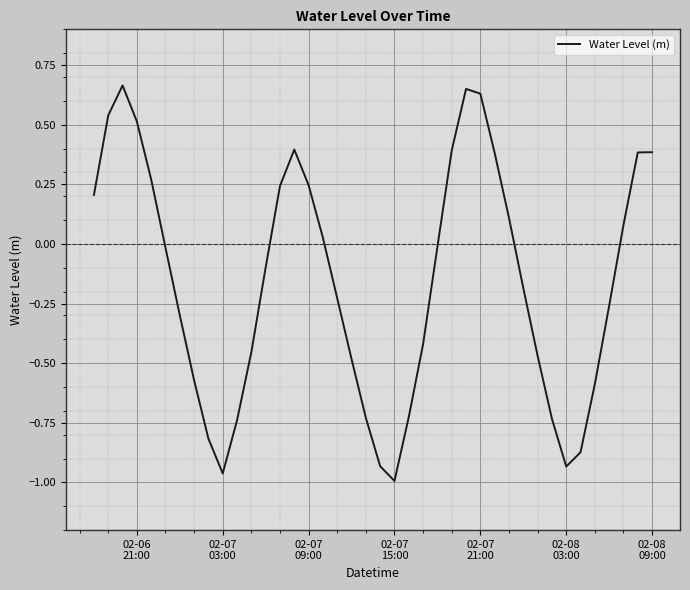

Does the chart display data point markers on the line(s)?

No